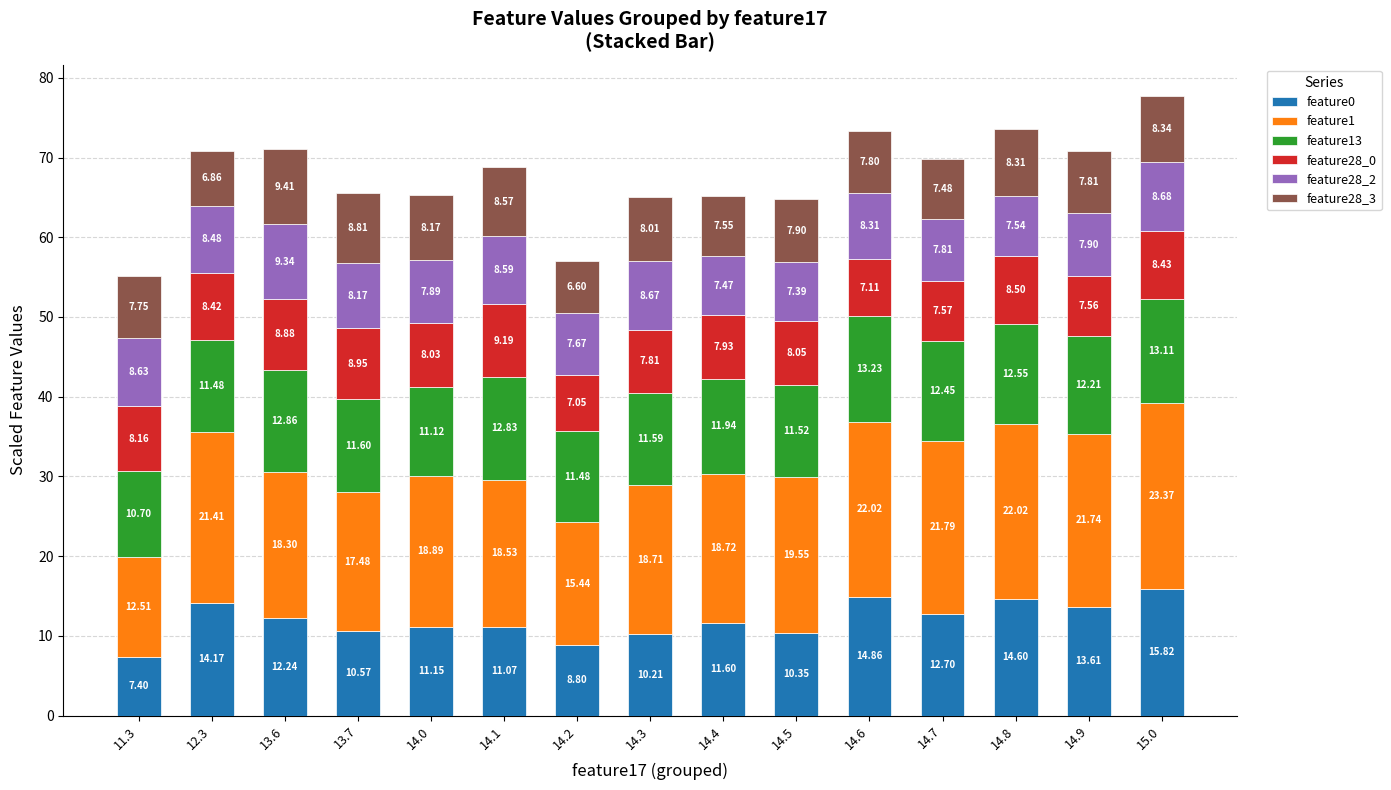

At which category is the sum across all series the highest?

15.0